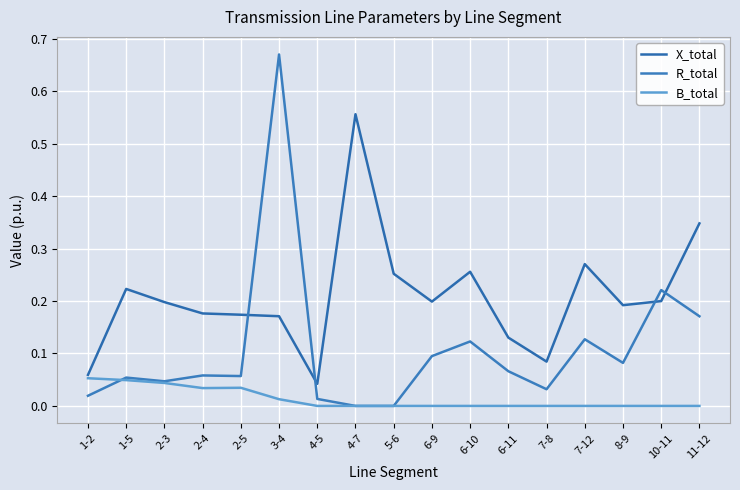

List the series in order of their overall mean, lowest first.

B_total, R_total, X_total